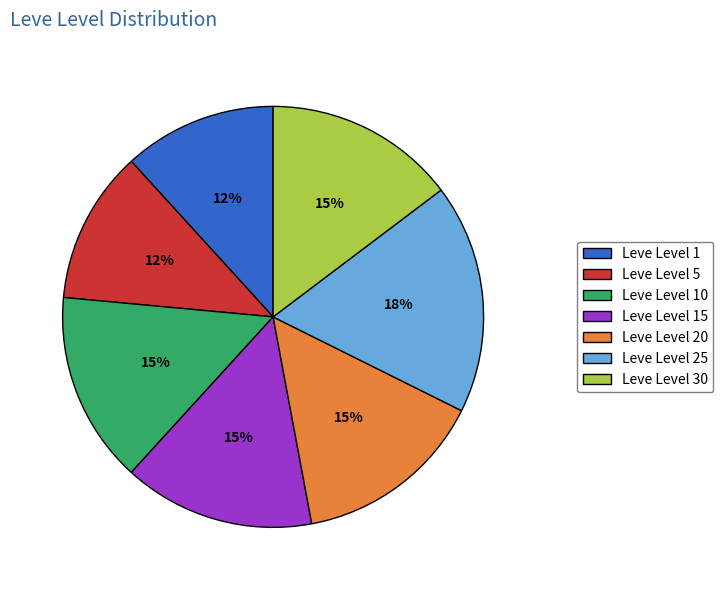

Is the sum of Leve Level 1 and Leve Level 15 greater than half?

No